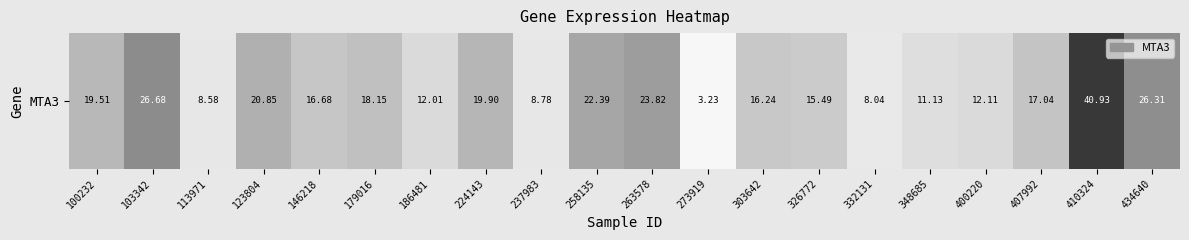

What is the difference between the second highest and second lowest values?

18.6